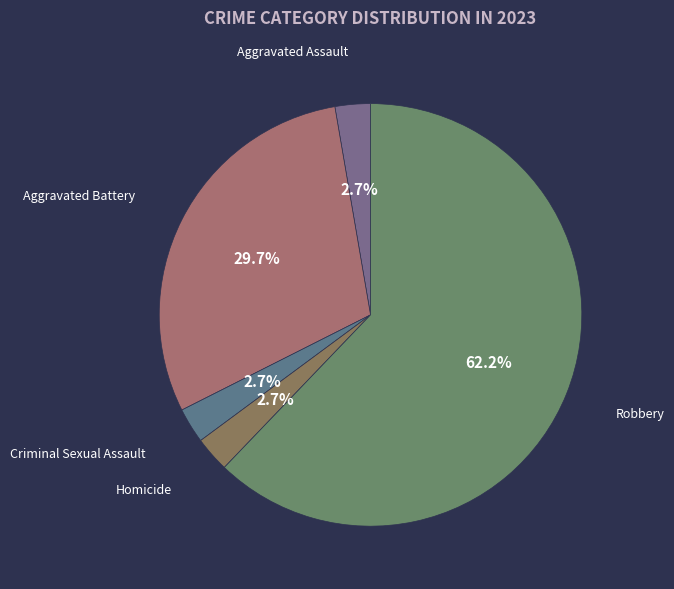

Between Robbery and Criminal Sexual Assault, which is larger?

Robbery